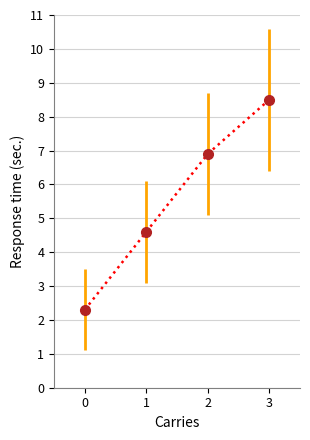

What is the change in value from 0 to 1?

+2.3